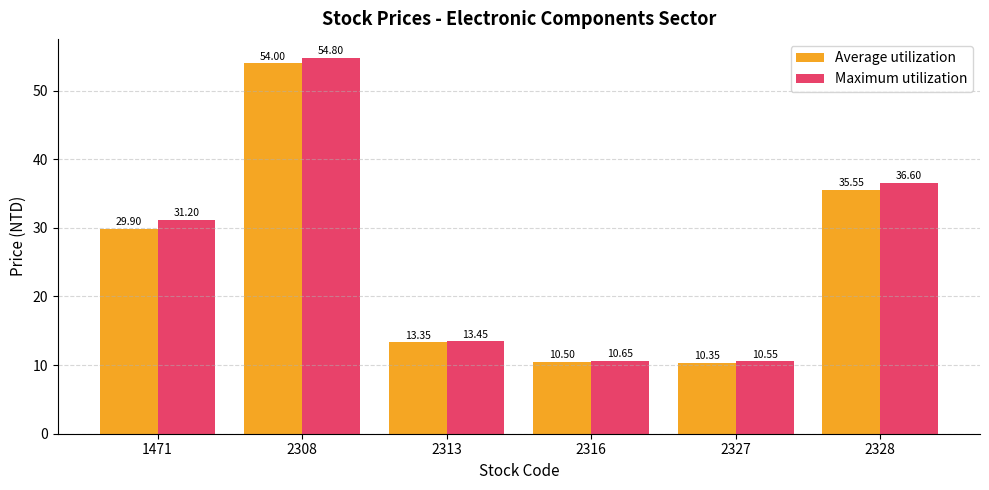

Which series changed the most between 2313 and 2316?

Average utilization